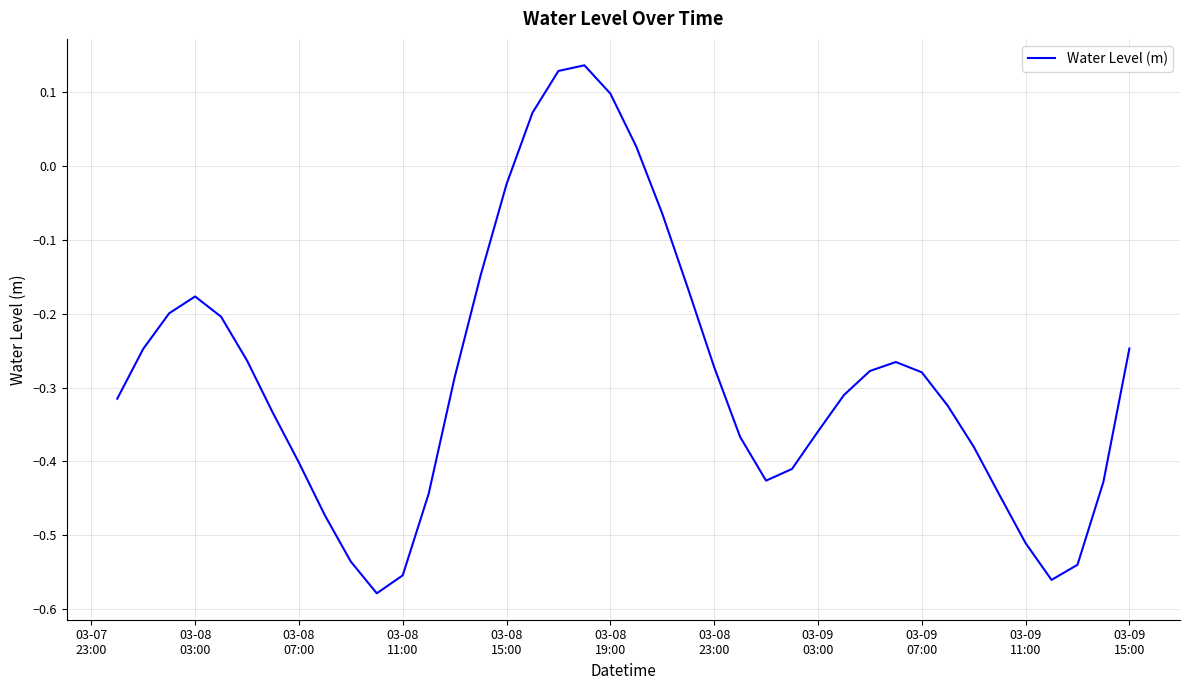

What is the difference between the maximum and minimum values?

0.7